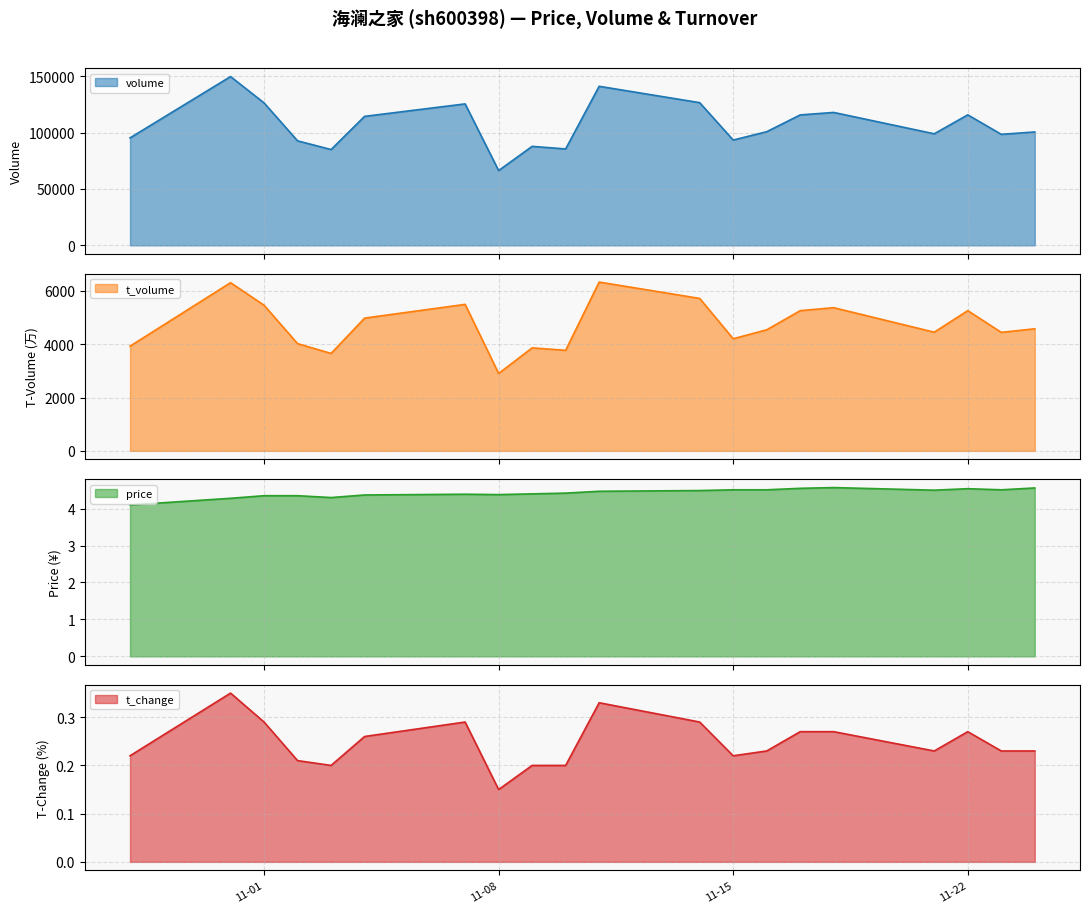

How many lines are shown in the chart?

4